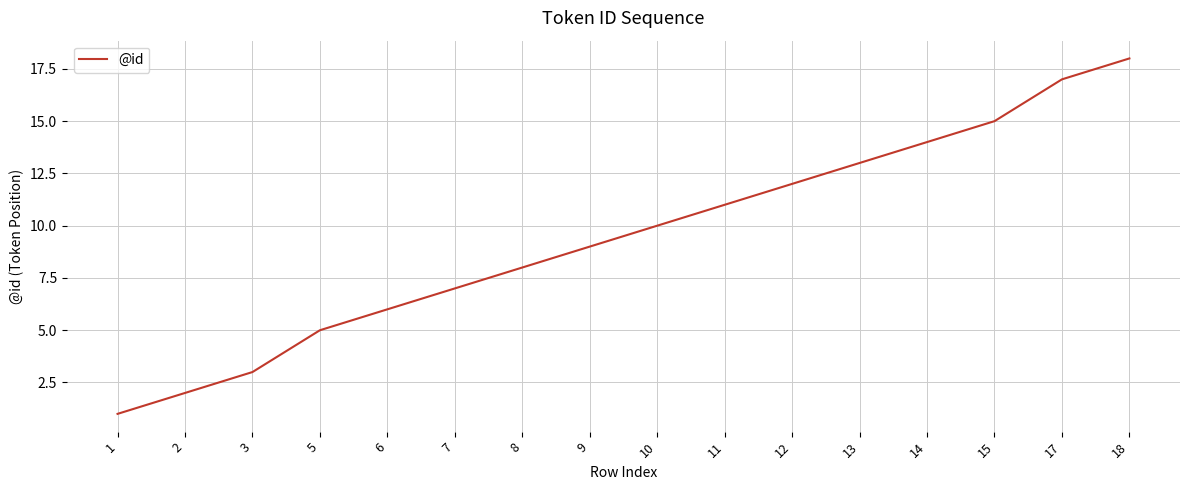

List the labels in order of value, smallest first.

1, 2, 3, 5, 6, 7, 8, 9, 10, 11, 12, 13, 14, 15, 17, 18